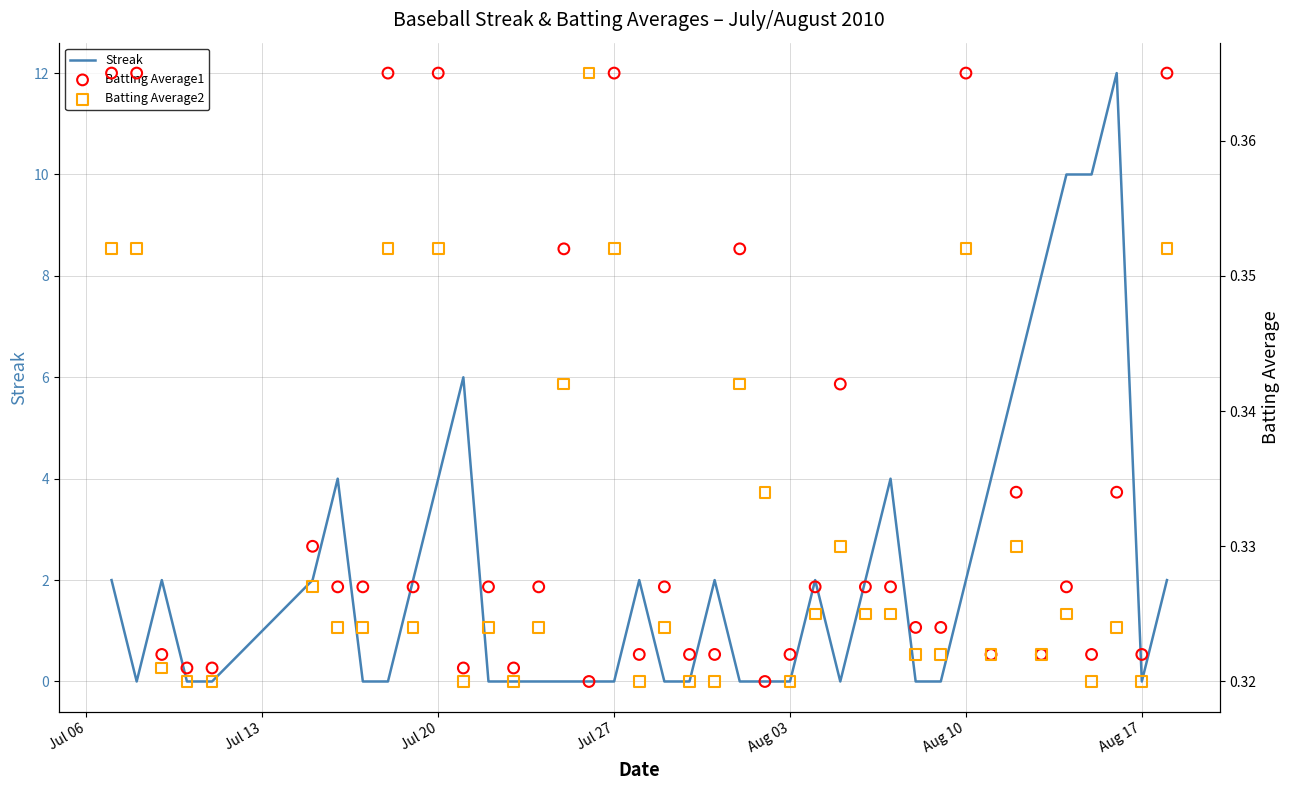

At how many categories does at least one series exceed 3?

10